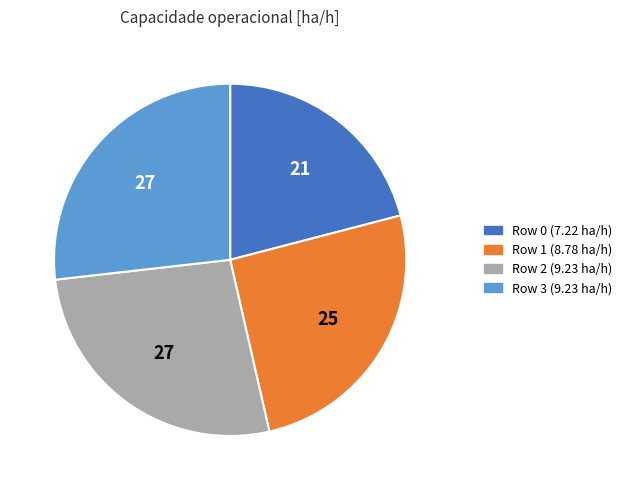

How many slices are in this pie chart?

4